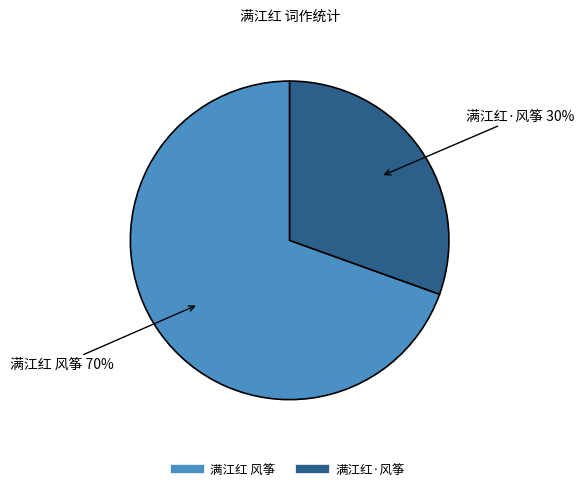

Does 满江红 风筝 account for over 50% of the chart?

Yes